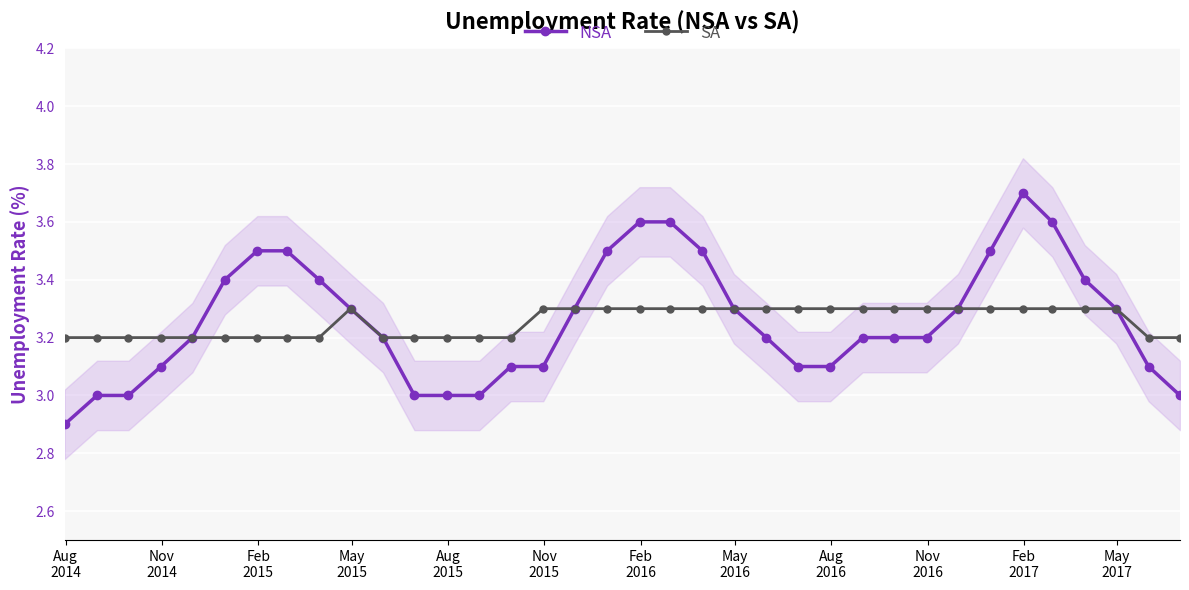

What is the maximum value for SA?

3.3